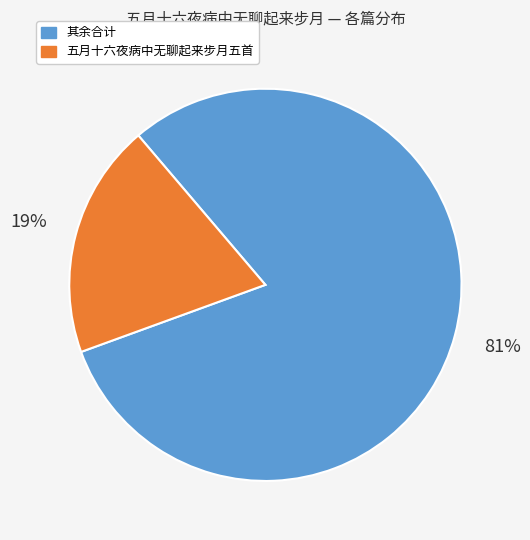

To the nearest percent, what is the average slice percentage?

50%